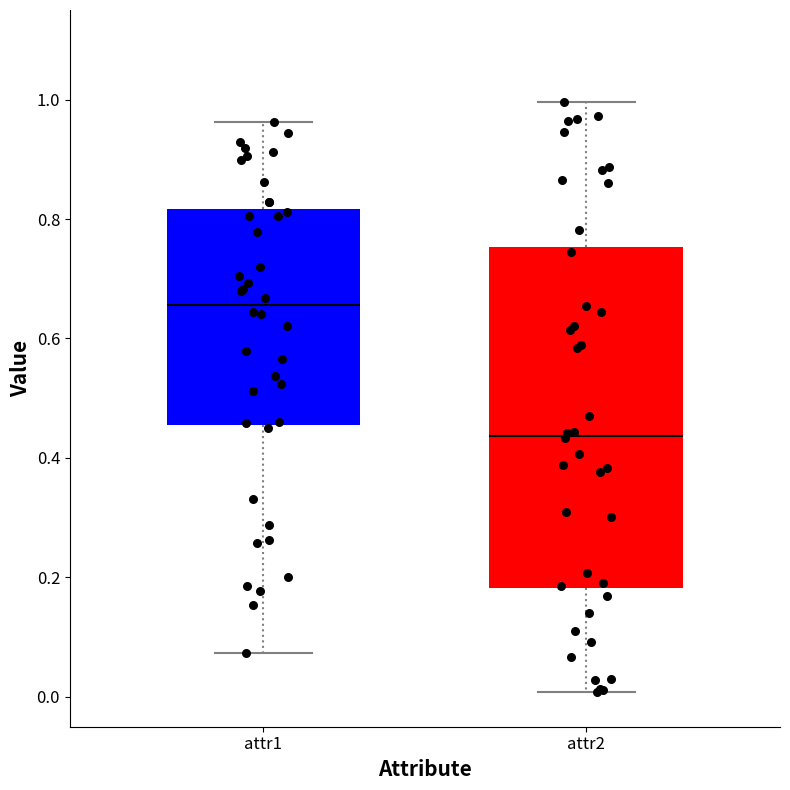

Comparing the boxes themselves (not the whiskers), which one is the tallest?

attr2